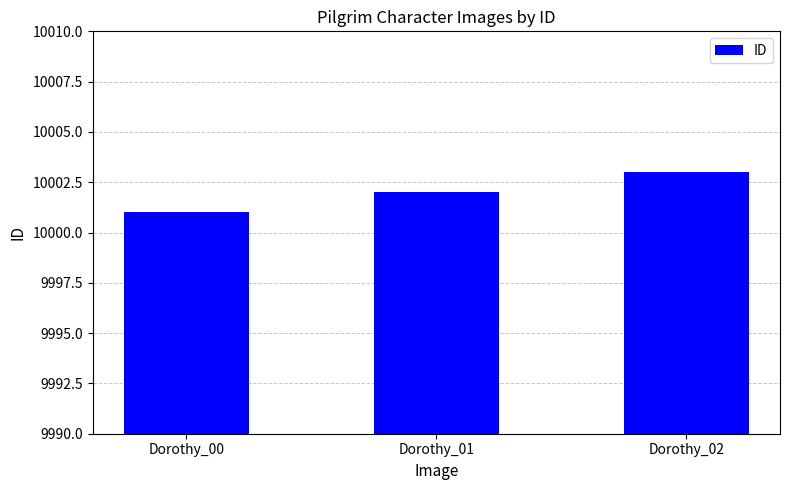

At which category does the chart reach its peak across all series?

Dorothy_02